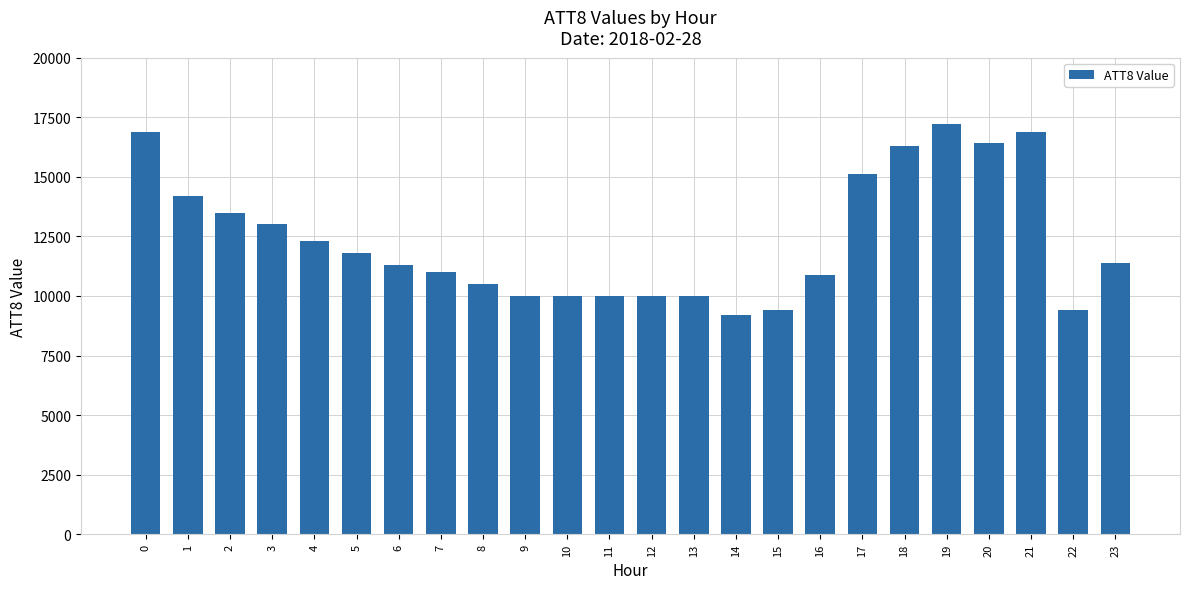

The value at 22 is 14479. True or false?

False